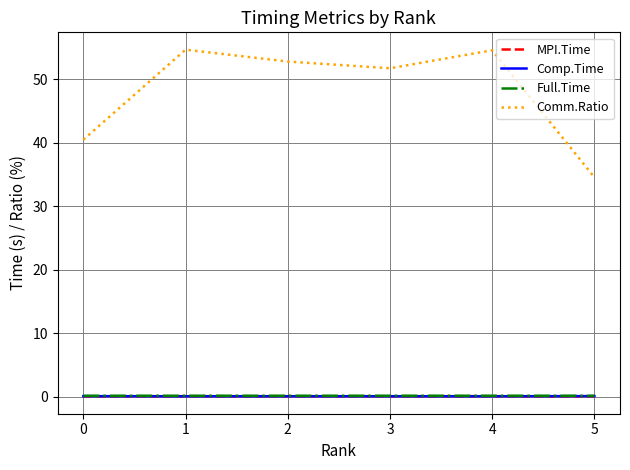

What is the average value of the Comp.Time series?

0.1